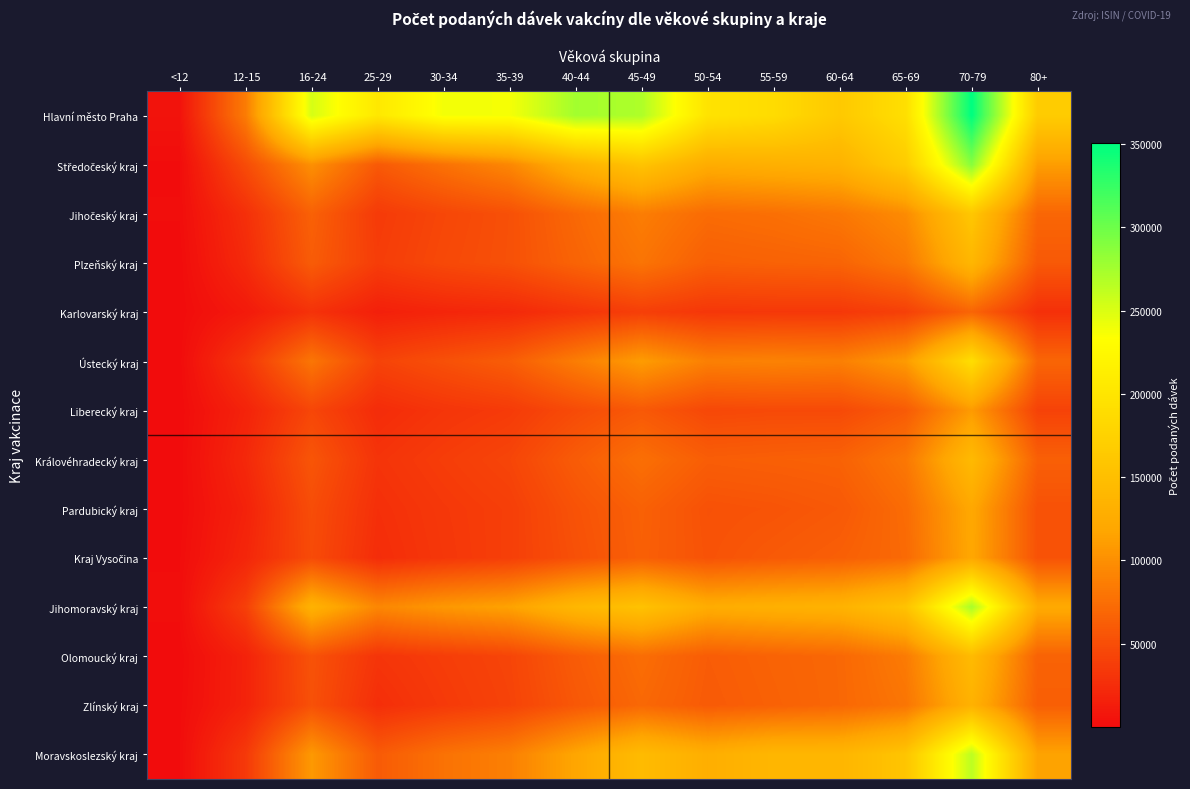

At which category is the sum across all series the highest?

70-79